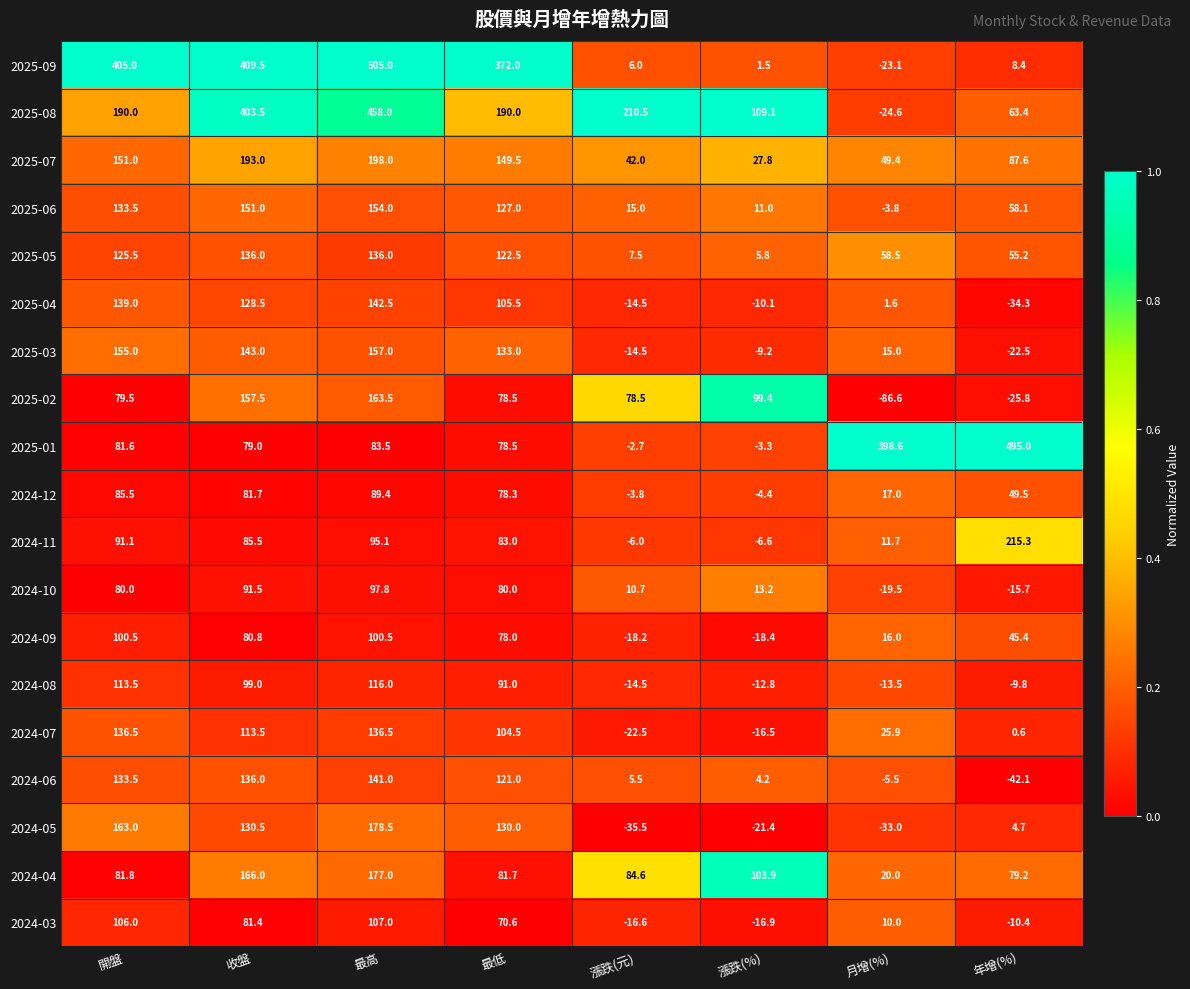

Which series has the widest spread of values?

2025-09